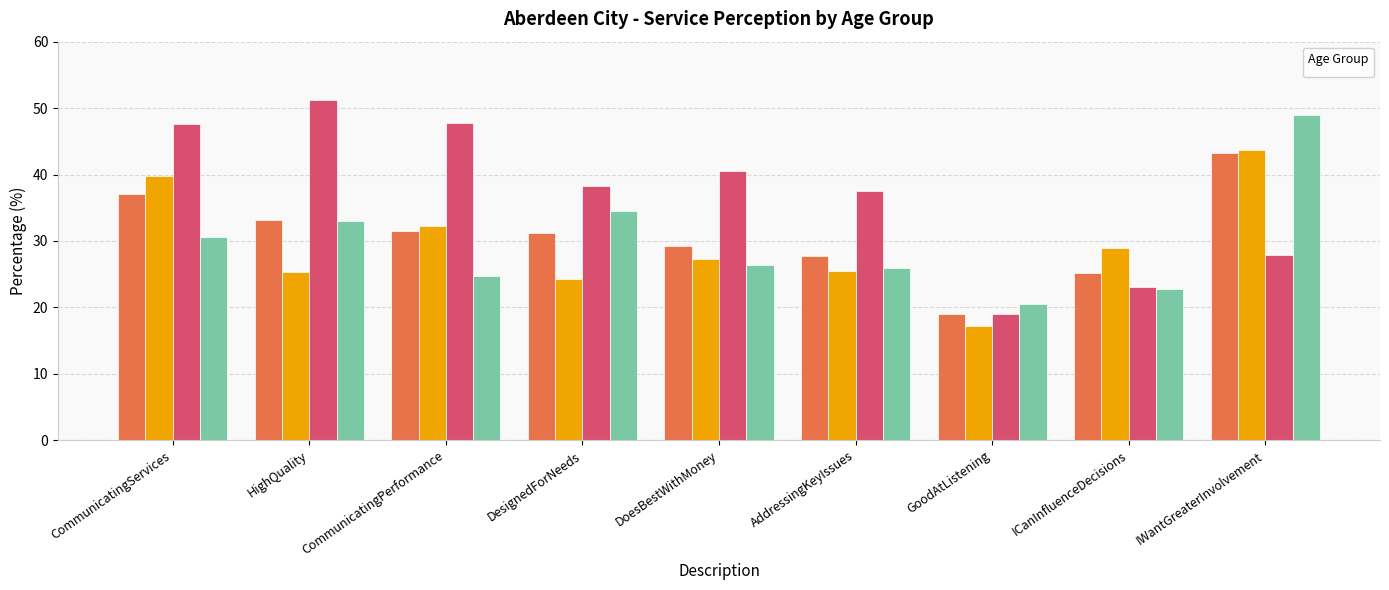

What is the difference between the second highest and second lowest values in the _4064 series?

15.5